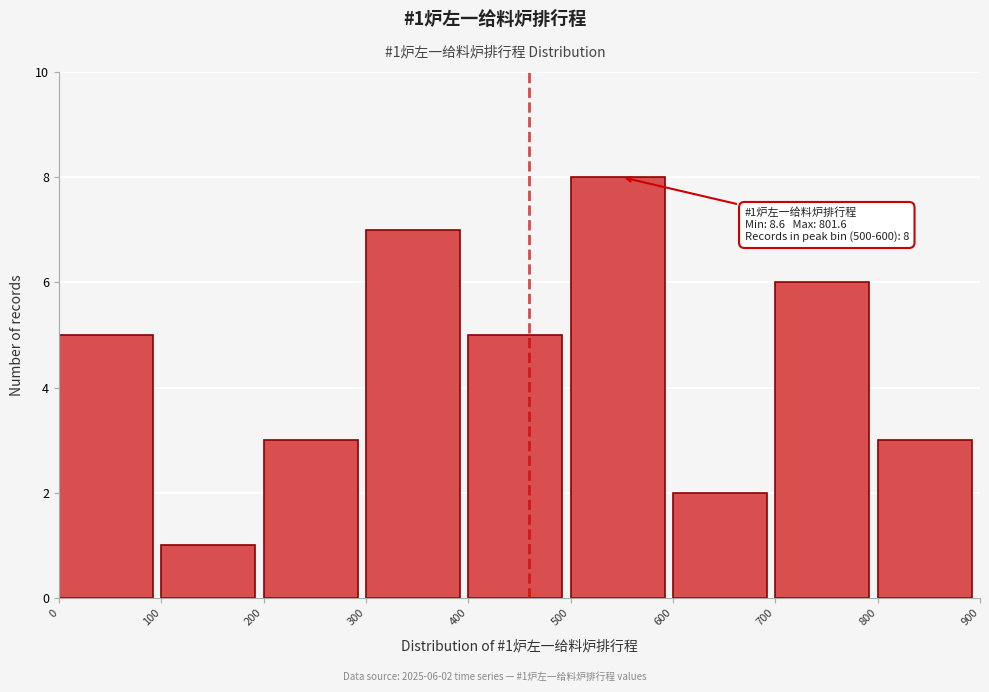

Which range on the x-axis has the tallest bar?

500 to 600